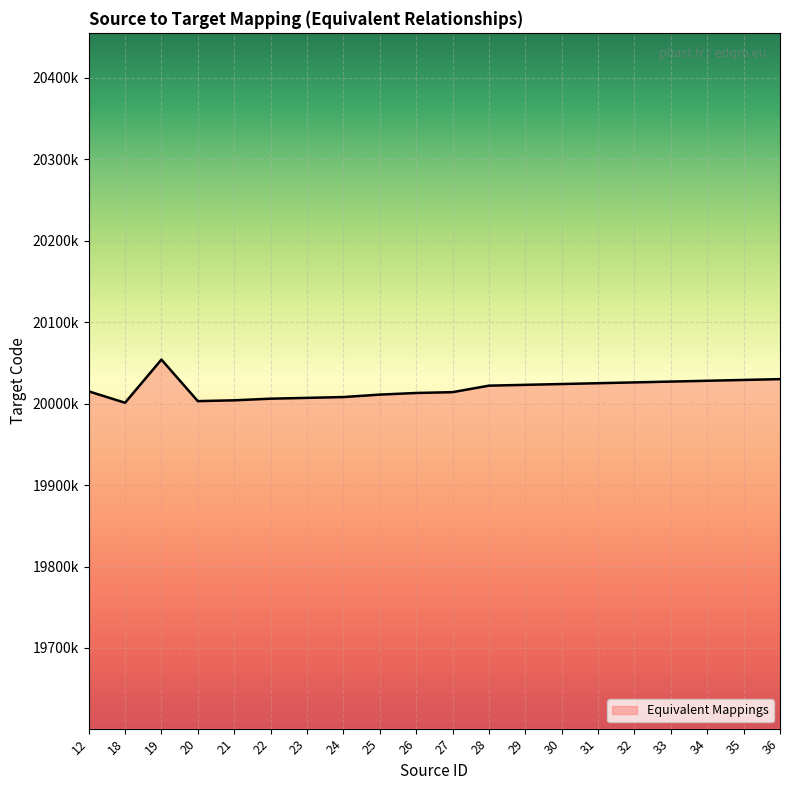

Between 22 and 35, which is larger?

35